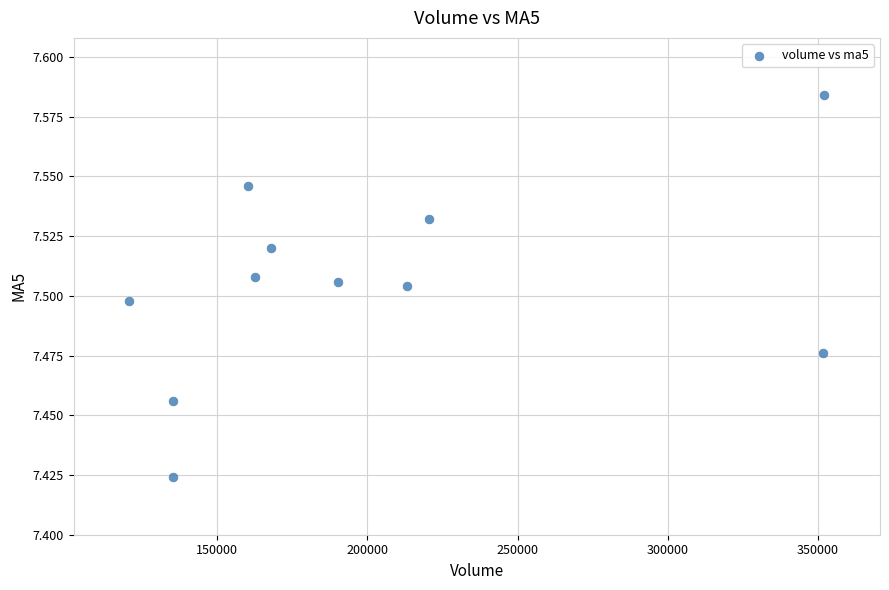

What is the range of X values (max minus min)?

231380.5